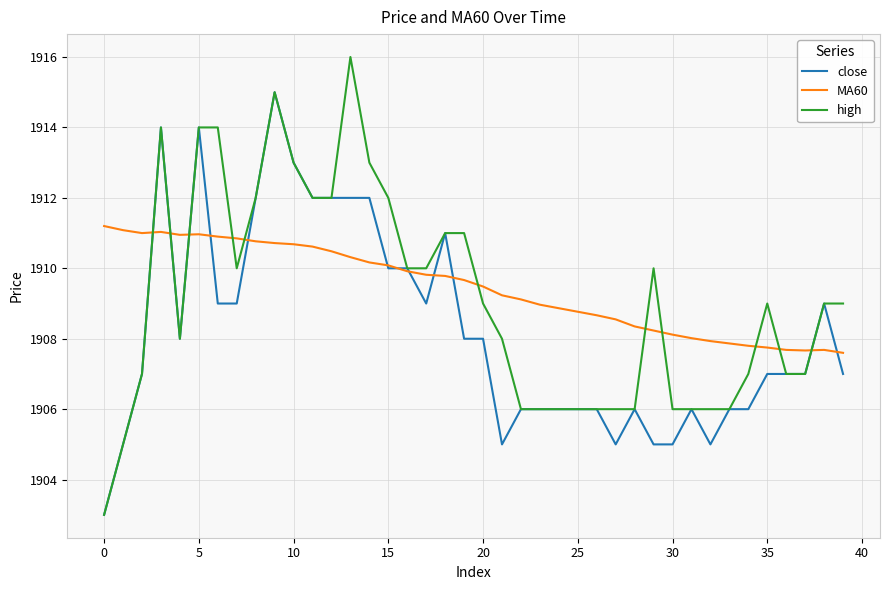

What is the minimum value for close?

1903.0